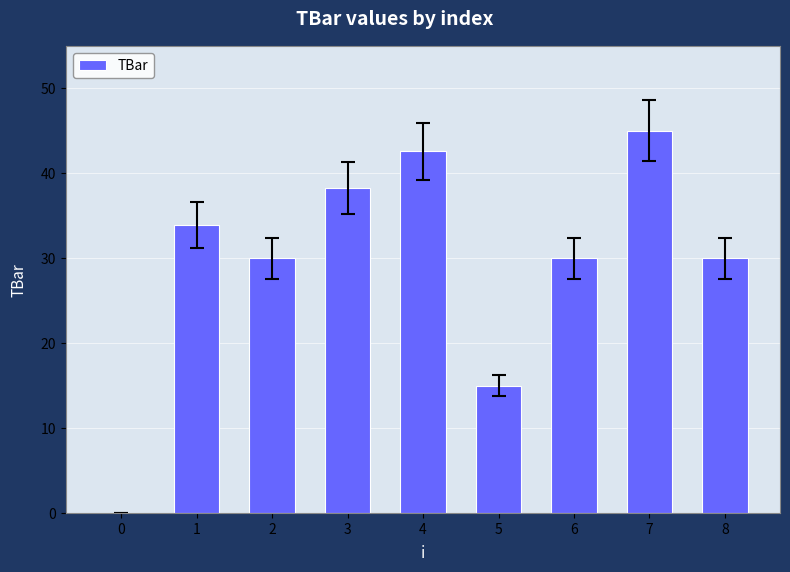

How many data points does each series have?

9